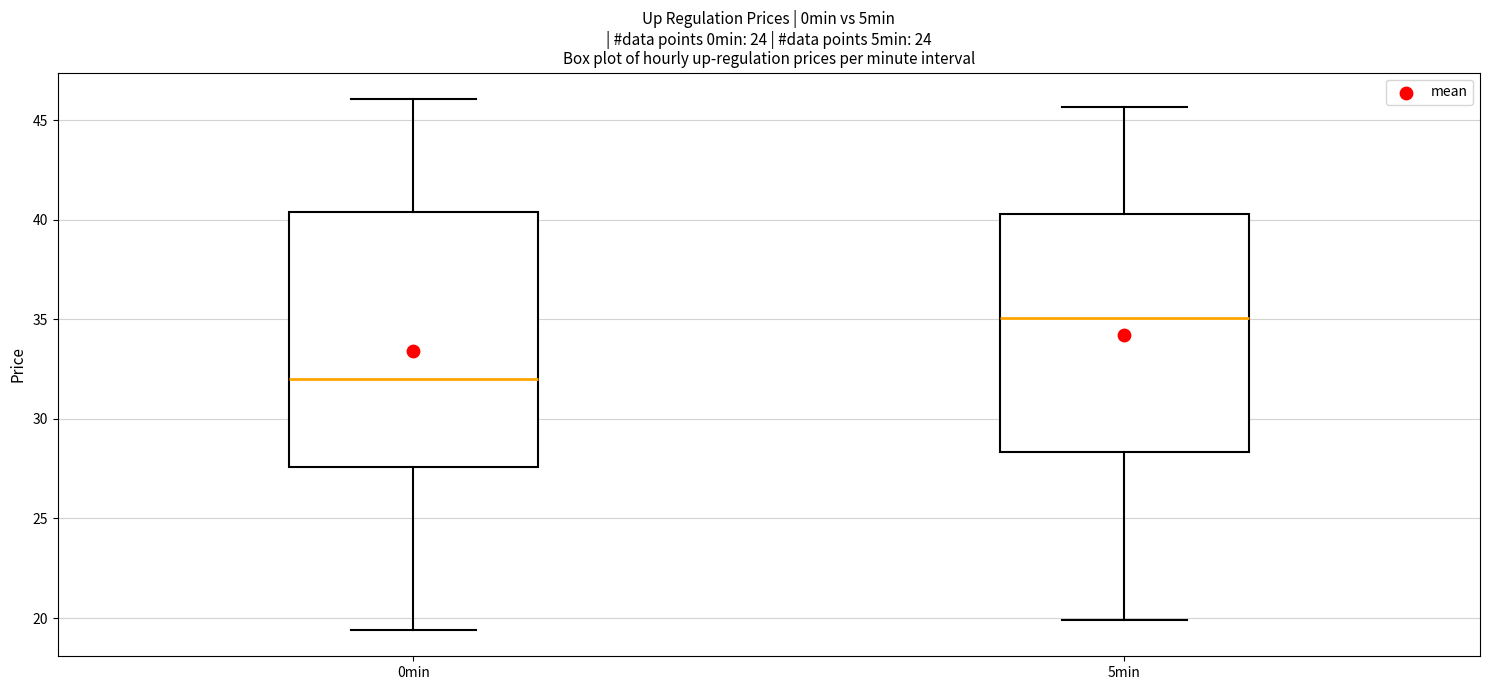

Reading left to right, read every box against the y-axis: the position of its median line, the range the box covers, and the ends of its whiskers. The values are not printed on the chart, so give them approximately, as read against the axis.

0min: median 32.0, box 27.5 to 40.5, whiskers 19.5 to 46.0
5min: median 35.0, box 28.5 to 40.5, whiskers 20.0 to 45.5